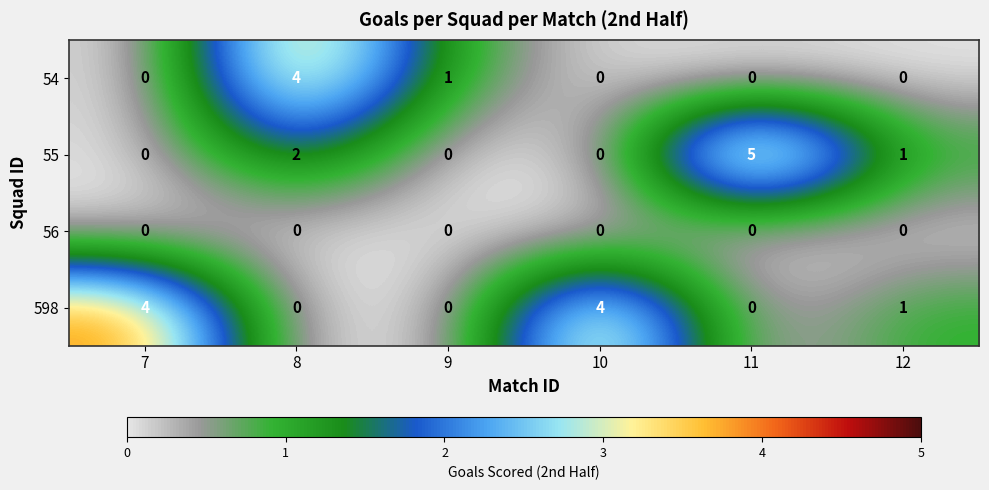

Reading right to left, extract all data points from this chart.

54: 12=0	11=0	10=0	9=1	8=4	7=0
55: 12=1	11=5	10=0	9=0	8=2	7=0
56: 12=0	11=0	10=0	9=0	8=0	7=0
598: 12=1	11=0	10=4	9=0	8=0	7=4